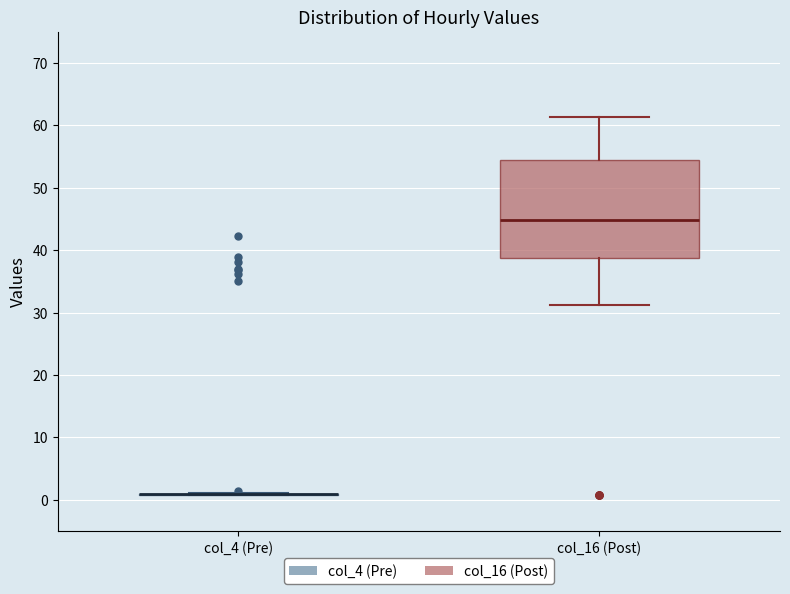

Reading left to right, read every box against the y-axis: the position of its median line, the range the box covers, and the ends of its whiskers. The values are not printed on the chart, so give them approximately, as read against the axis.

col_4 (Pre): box collapsed to a line at 1, whiskers 1 to 1
col_16 (Post): median 45, box 39 to 54, whiskers 31 to 61